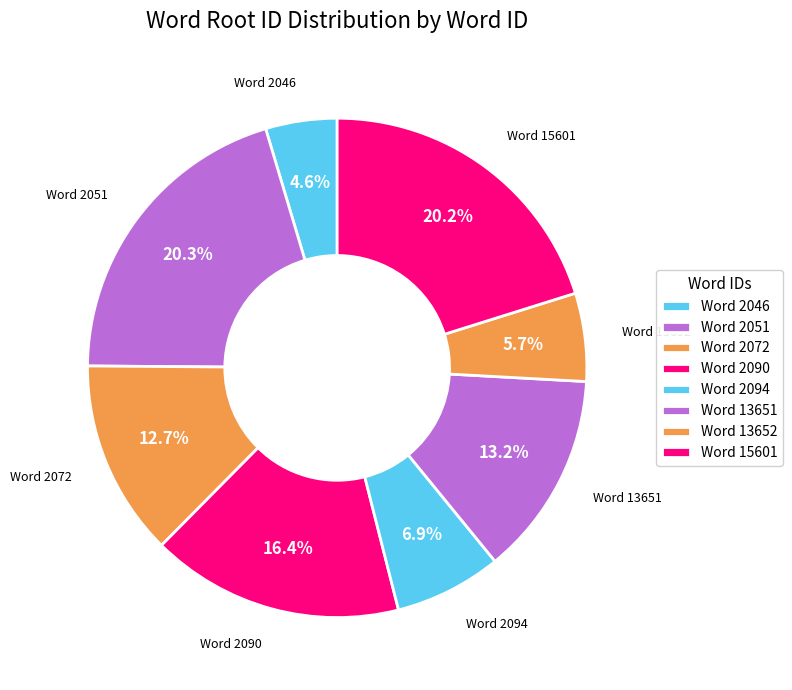

To the nearest percent, what is the average slice percentage?

12%